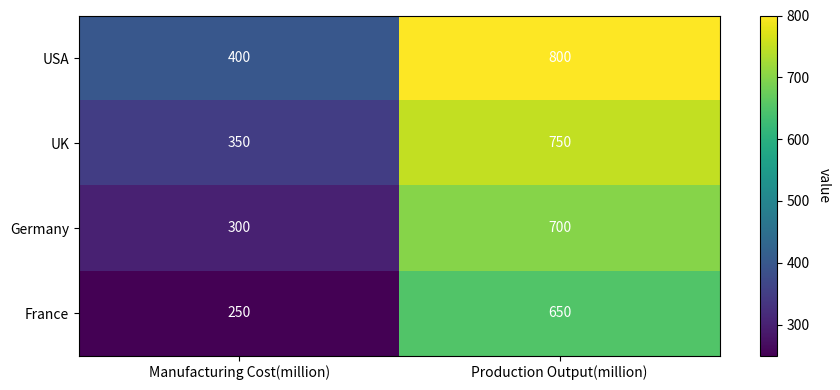

The USA series shows 800 at Production Output(million). True or false?

True